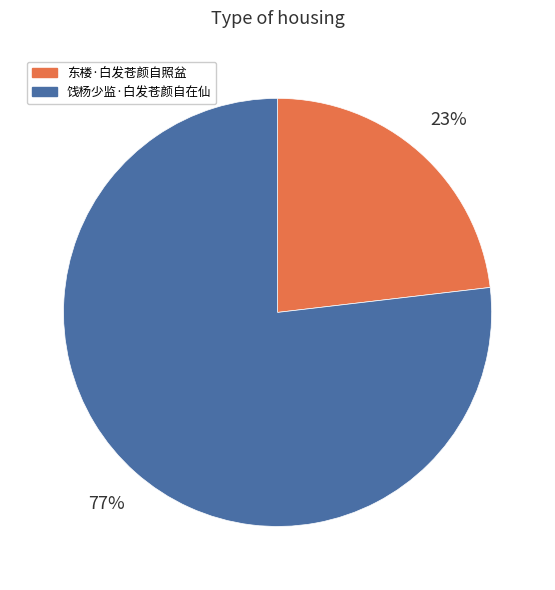

Which category has the smallest portion of the pie?

东楼·白发苍颜自照盆